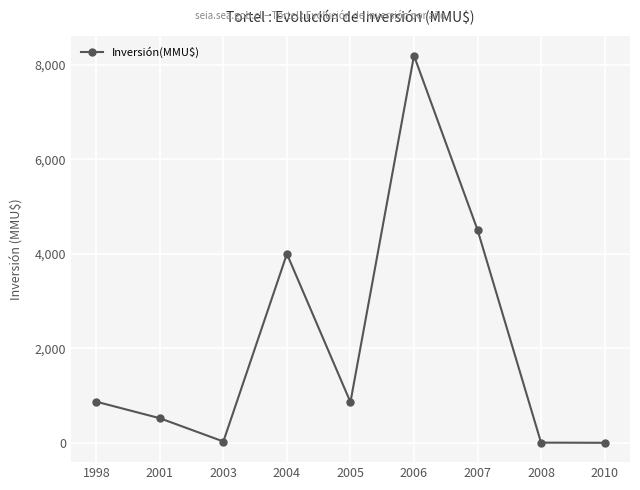

Between 2010 and 2005, which is larger?

2005